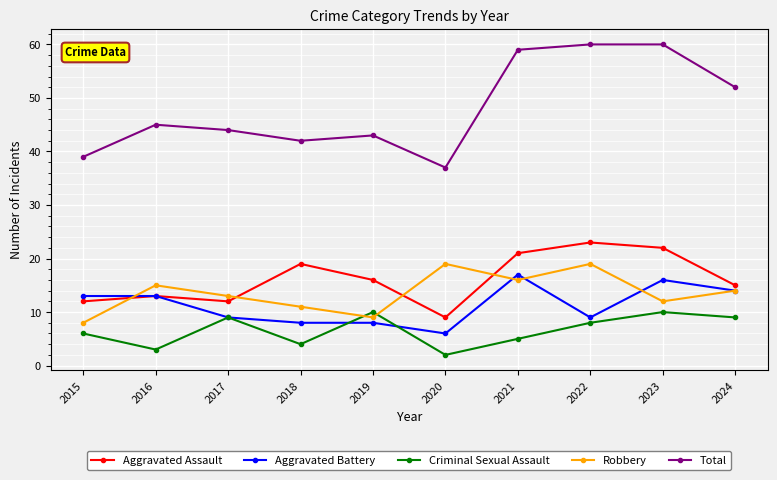

What is the total value across all series at 2016?

89